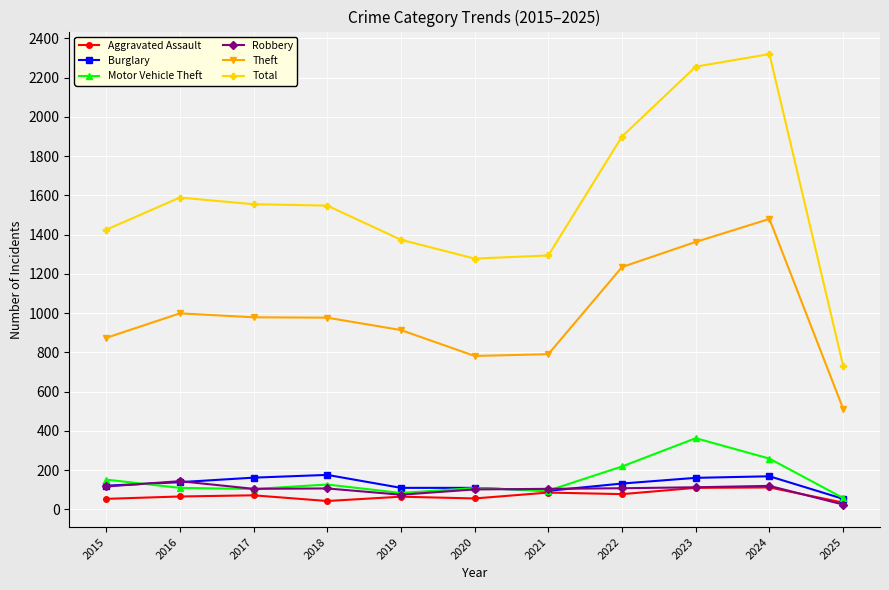

What is the difference between the second highest and second lowest values in the Theft series?

581